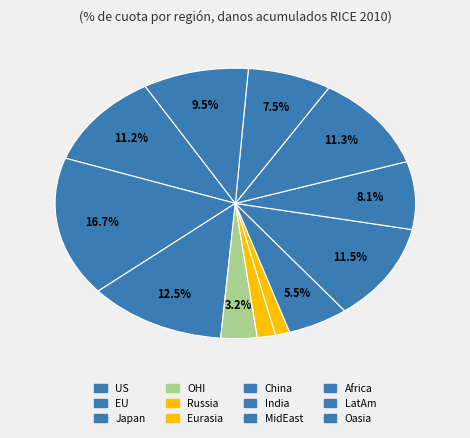

Count the number of slices in the pie.

12